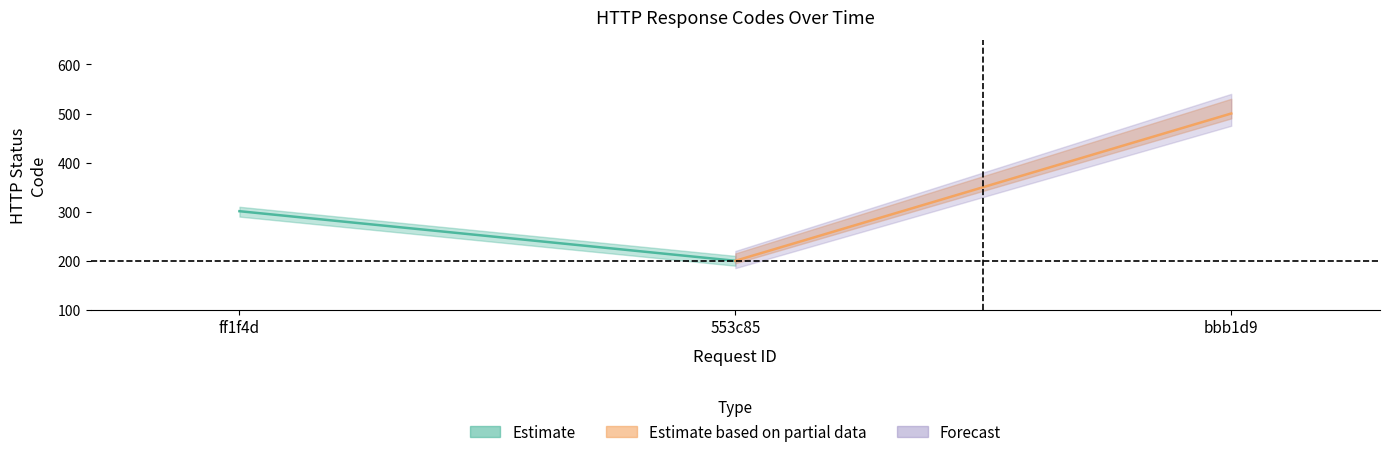

What are all the series names shown in the legend?

Estimate, Estimate based on partial data, Forecast